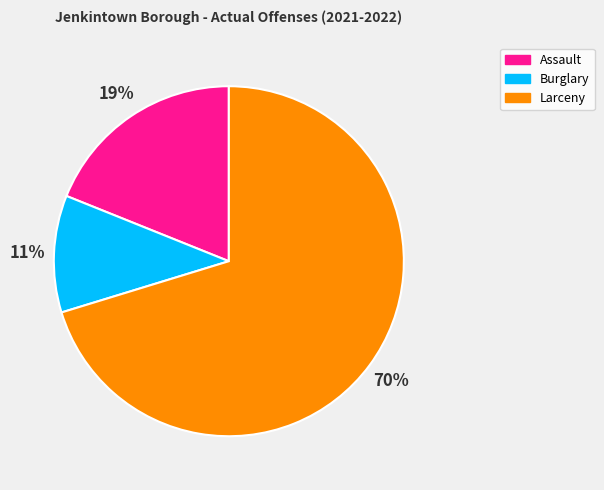

To the nearest percent, what is the combined percentage of Larceny and Assault?

89%